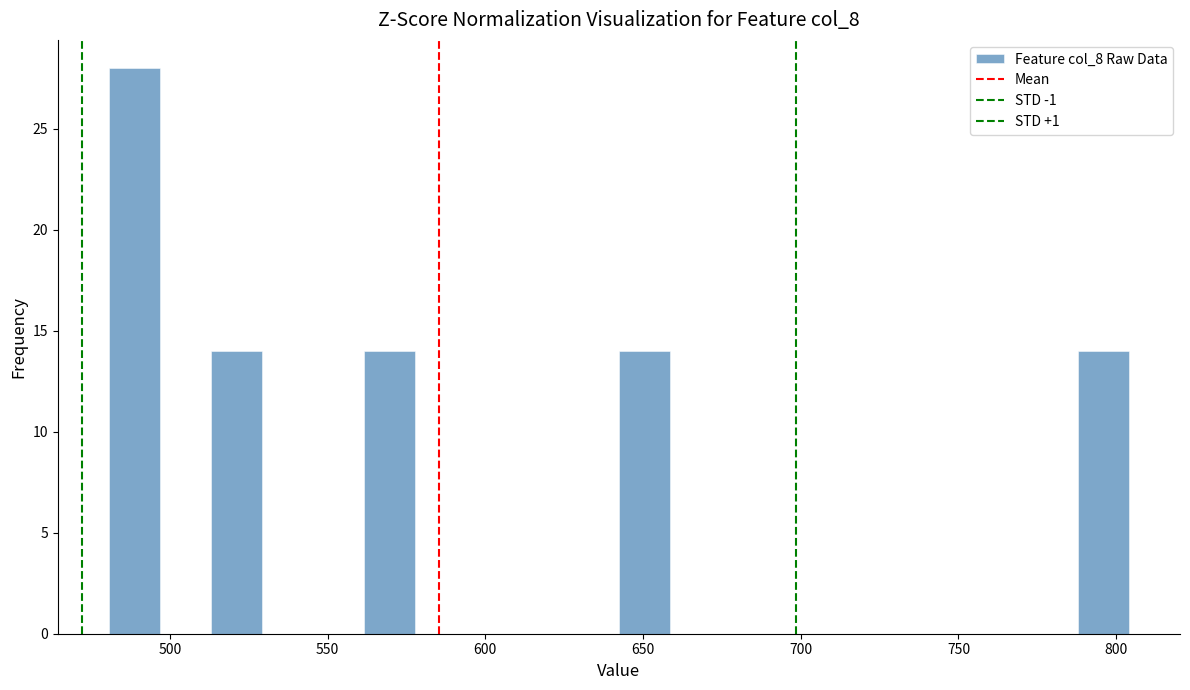

Around what value on the x-axis is the tallest bar? Give the approximate position of its centre, as read against the axis.

490